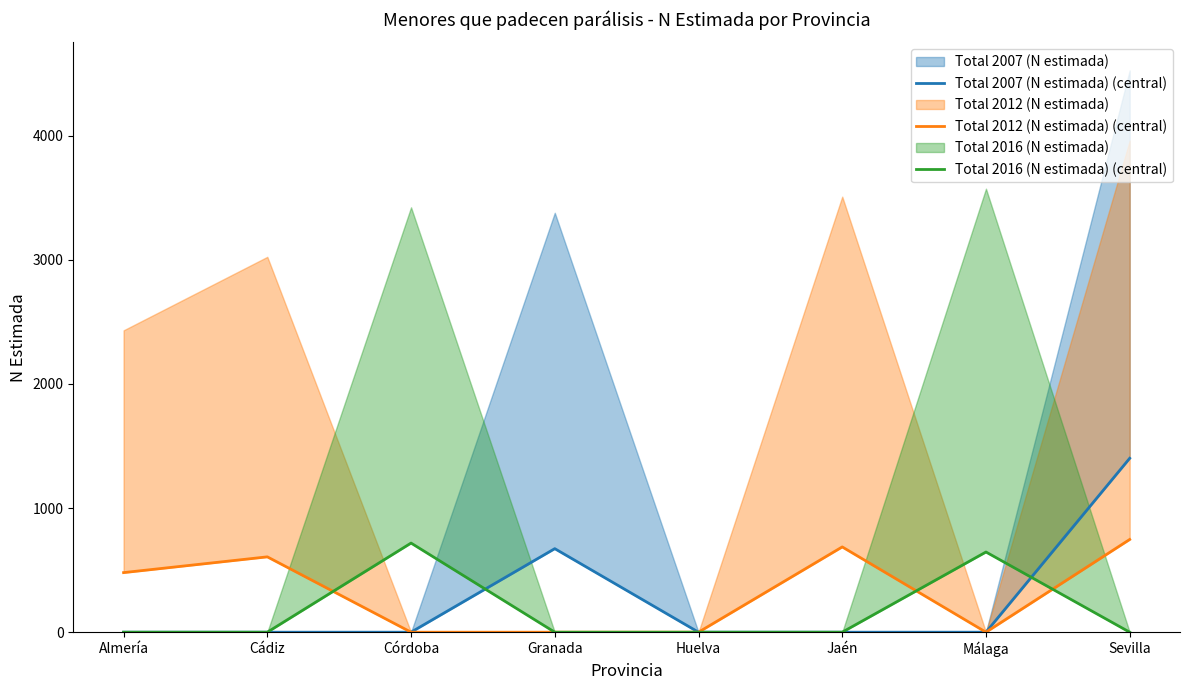

At which category does the chart reach its minimum across all series?

Almería